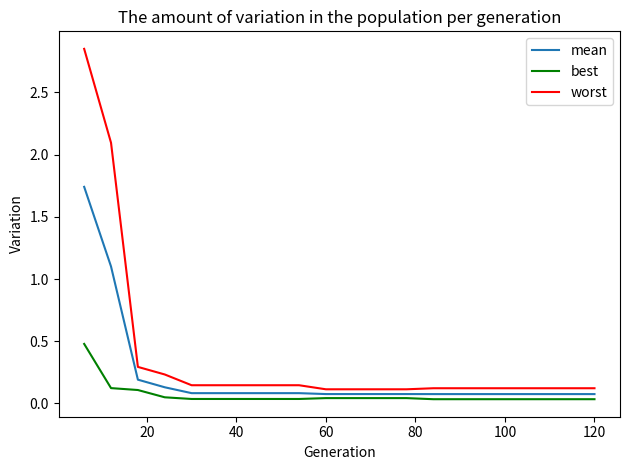

List the series in order of their overall mean, highest first.

worst, mean, best